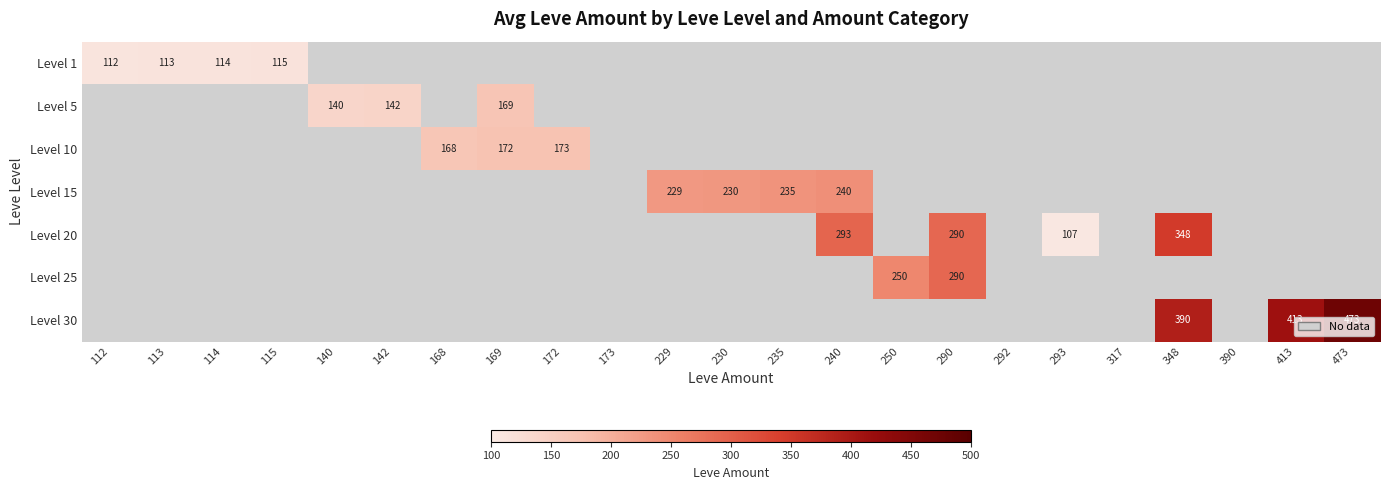

At how many categories does at least one series exceed 233?

7